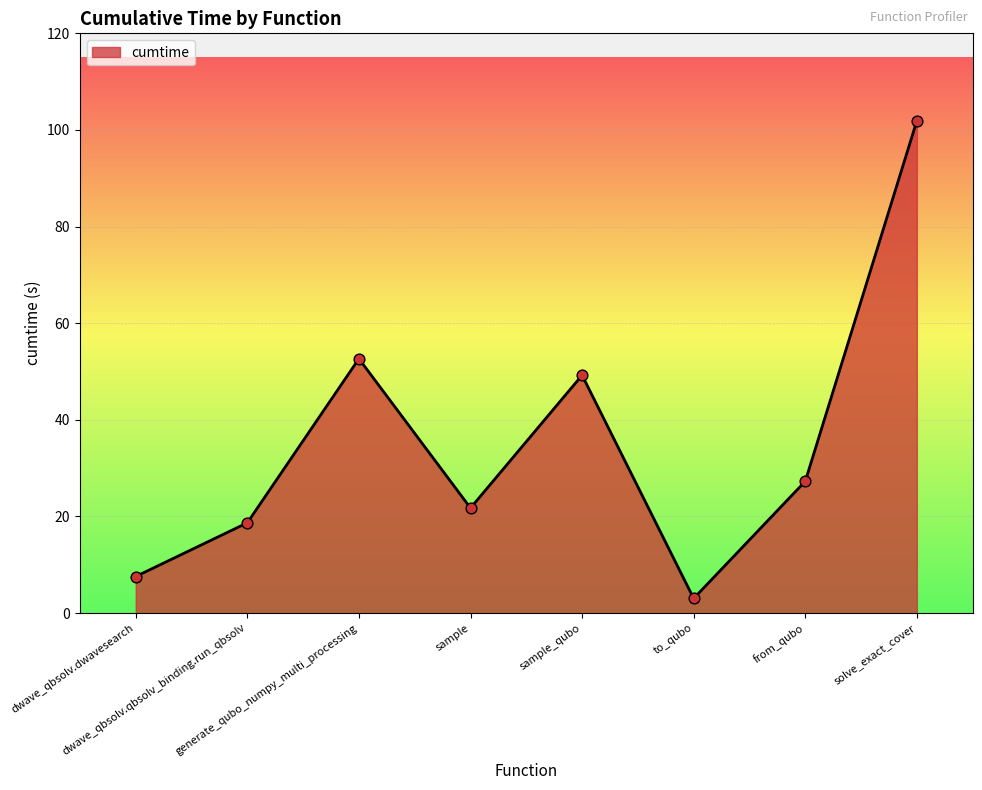

What is the change in value from dwave_qbsolv.qbsolv_binding.run_qbsolv to from_qubo?

+8.6